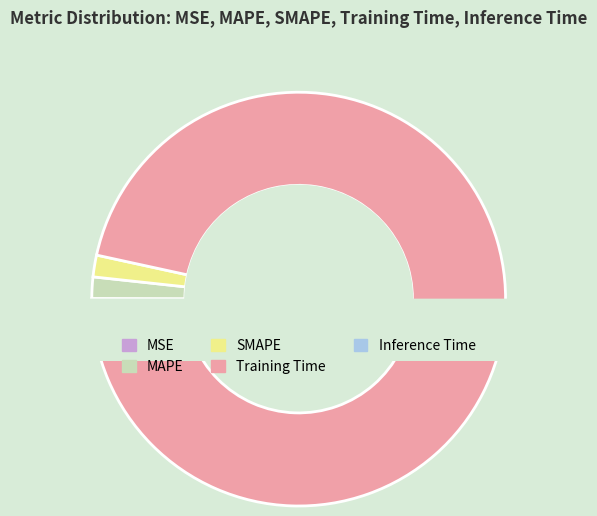

How many segments does this pie chart have?

5